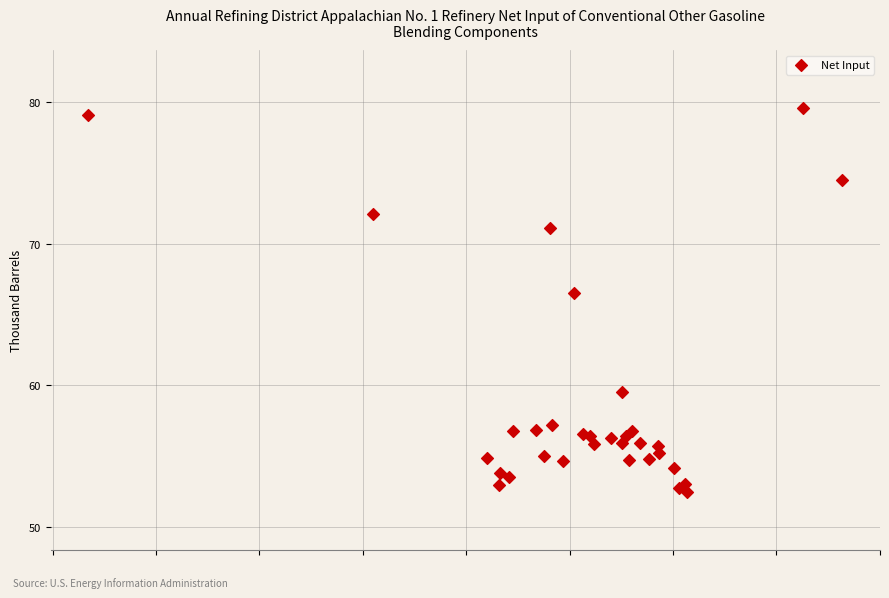

What Y value in the scatter plot is closest to 66?

66.5